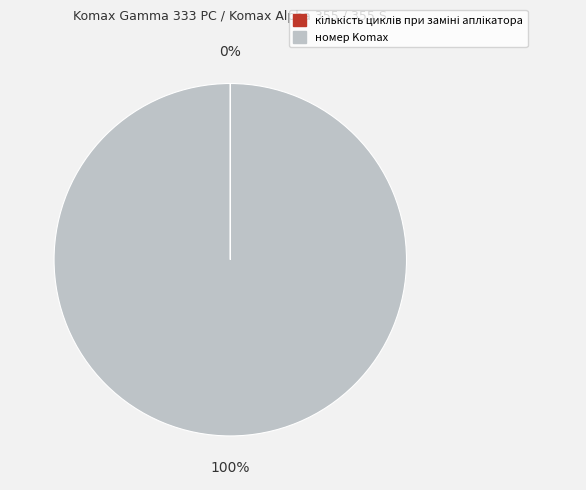

Does any single category account for the majority?

Yes